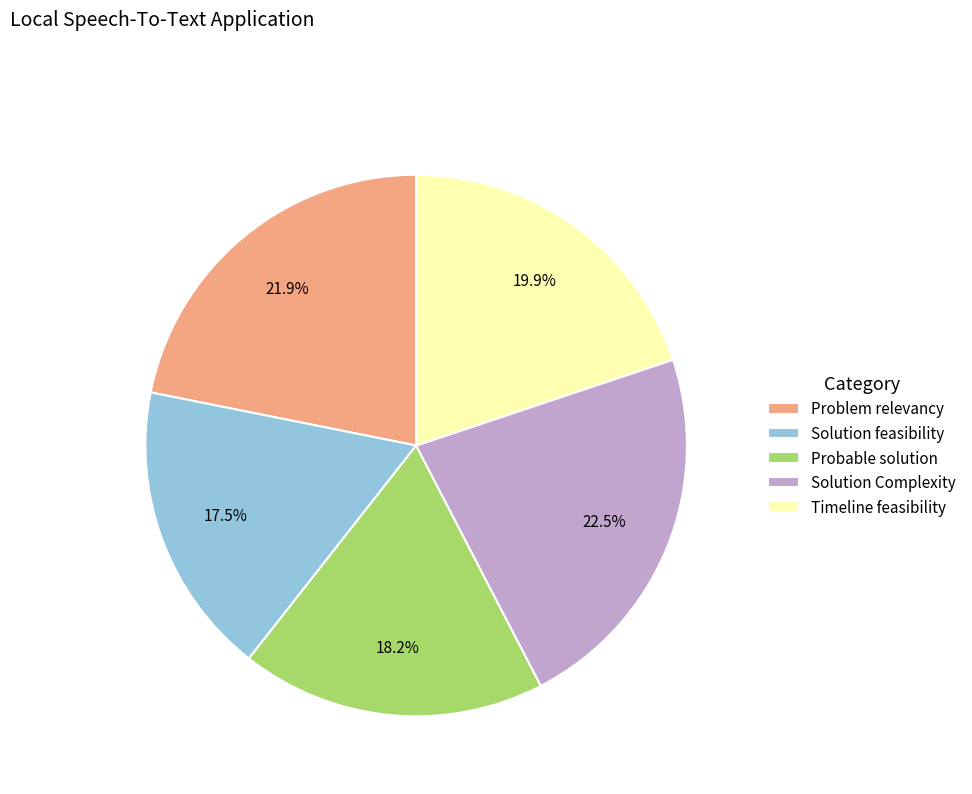

Rank the categories by value from highest to lowest.

Solution Complexity, Problem relevancy, Timeline feasibility, Probable solution, Solution feasibility